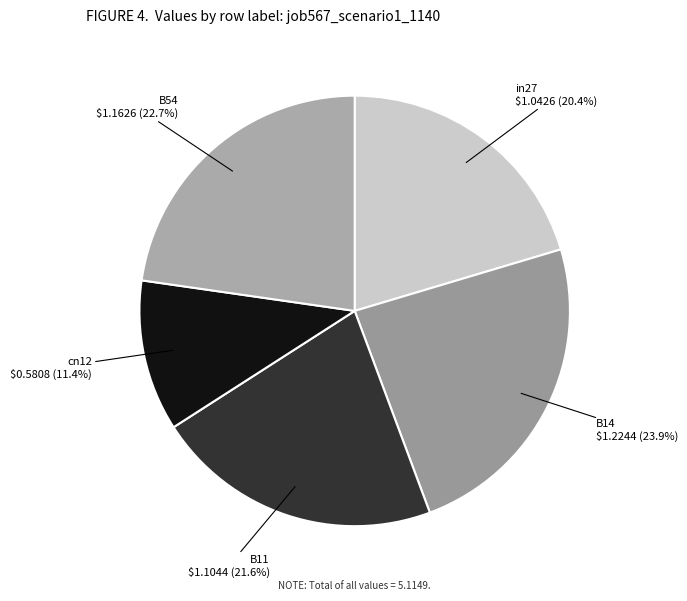

To the nearest percent, what percentage of the pie is cn12?

11%